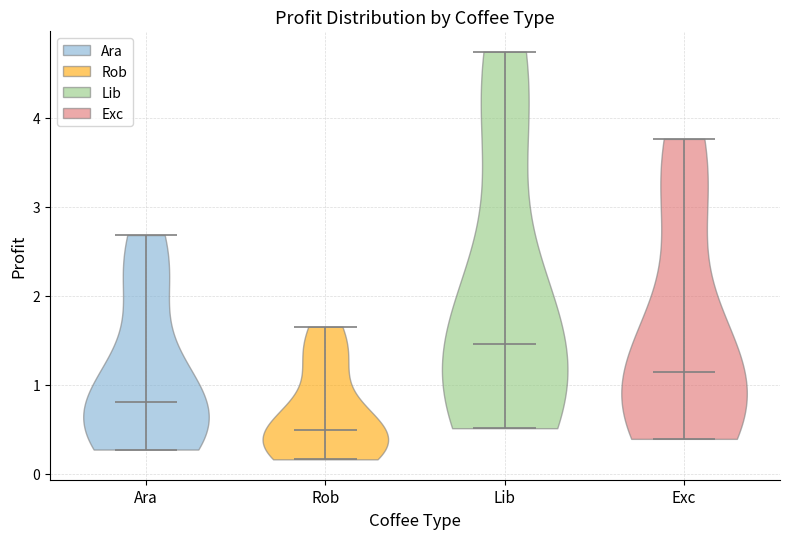

Reading left to right, read every violin against the y-axis: where its median line is, and the lowest and highest points it reaches. The values are not printed on the chart, so give them approximately, as read against the axis.

Ara: median line 0.8, lowest point 0.3, highest point 2.7
Rob: median line 0.5, lowest point 0.2, highest point 1.7
Lib: median line 1.5, lowest point 0.5, highest point 4.7
Exc: median line 1.1, lowest point 0.4, highest point 3.8